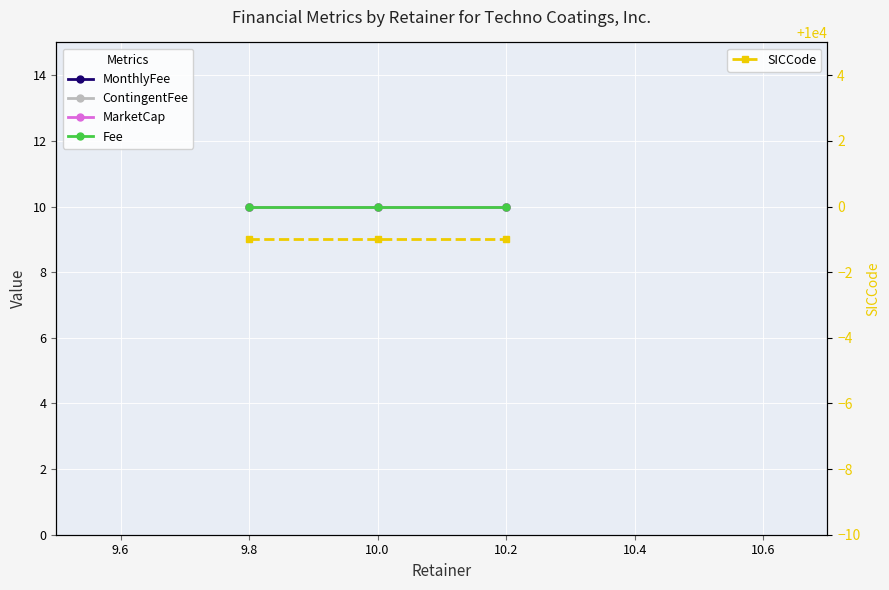

What are all the series names shown in the legend?

MonthlyFee, ContingentFee, MarketCap, Fee, SICCode